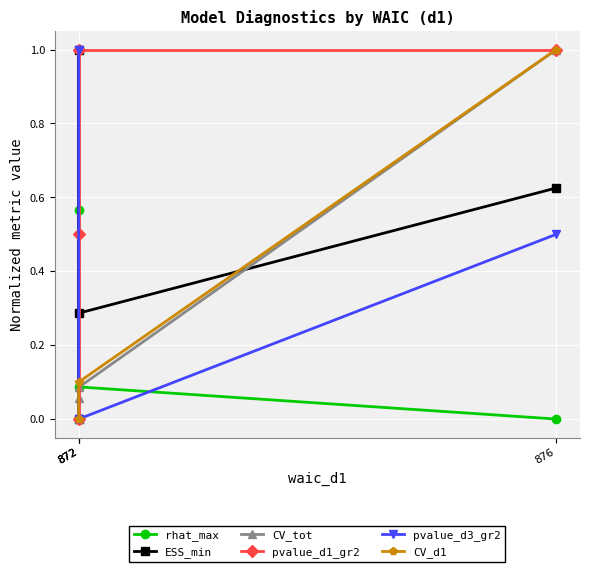

The value of CV_tot at 872 is 0.0. True or false?

False